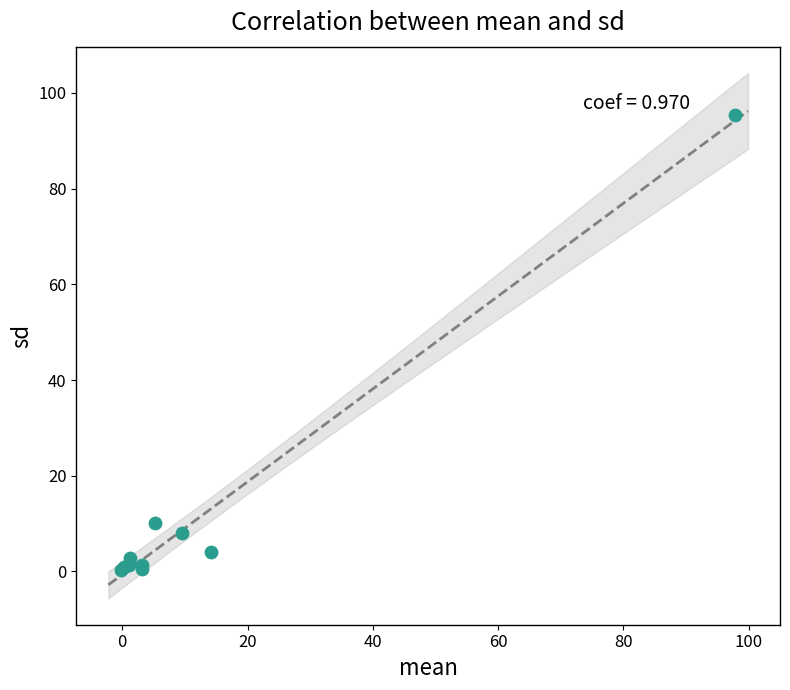

What Y value in the scatter plot is closest to 47?

10.1